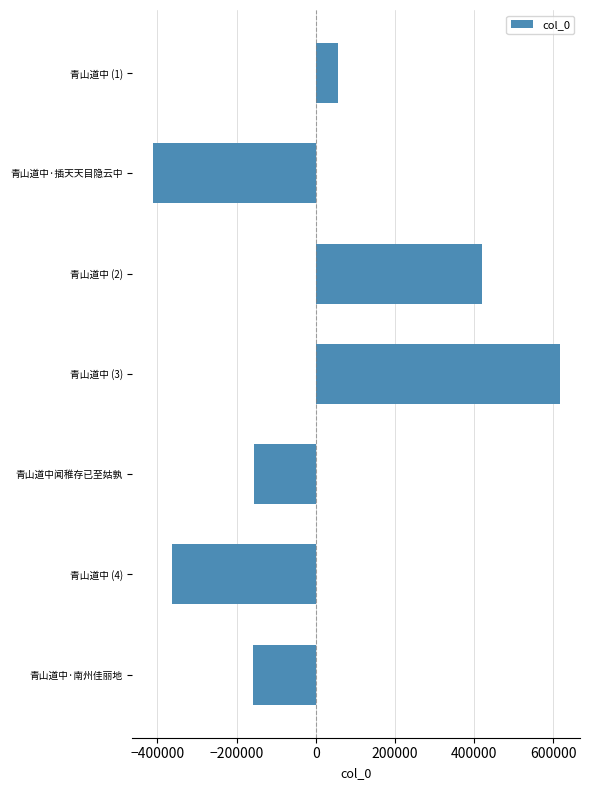

What is the value of the 5th bar from the top?

-156995.7